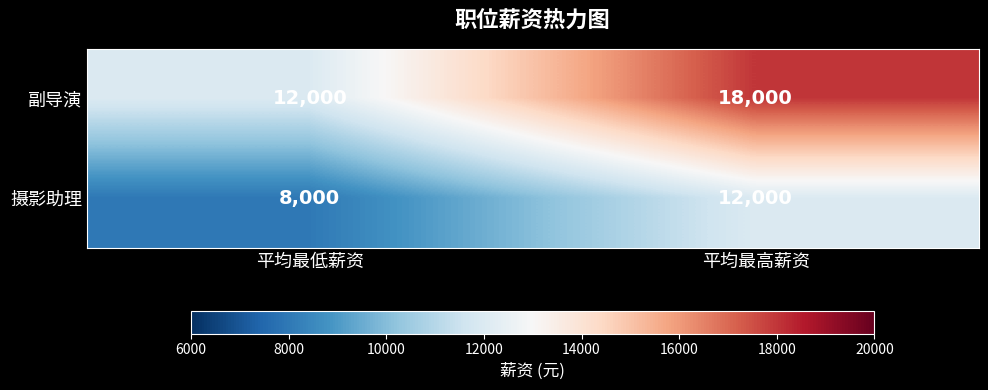

What is the total value across all series at 平均最低薪资?

20000